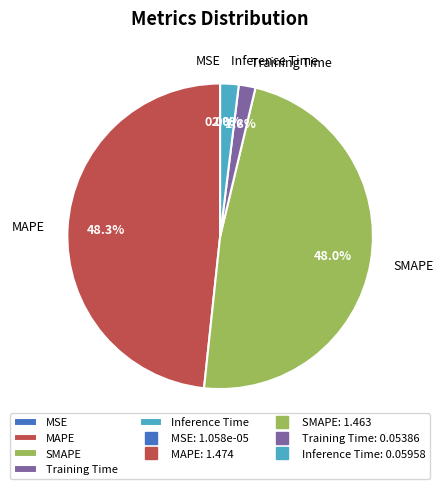

What percentage is the Training Time slice, to the nearest percent?

2%